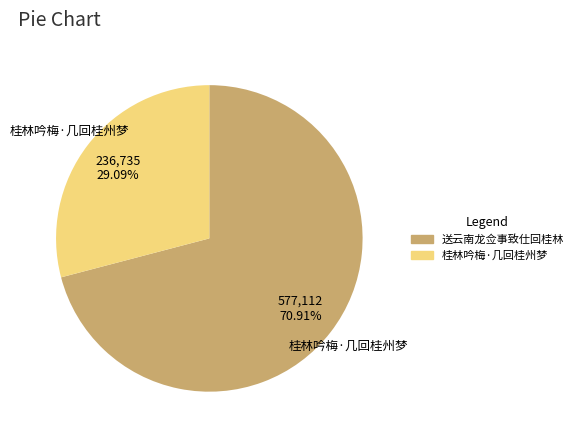

Between 桂林吟梅·几回桂州梦 and 送云南龙佥事致仕回桂林, which is larger?

送云南龙佥事致仕回桂林